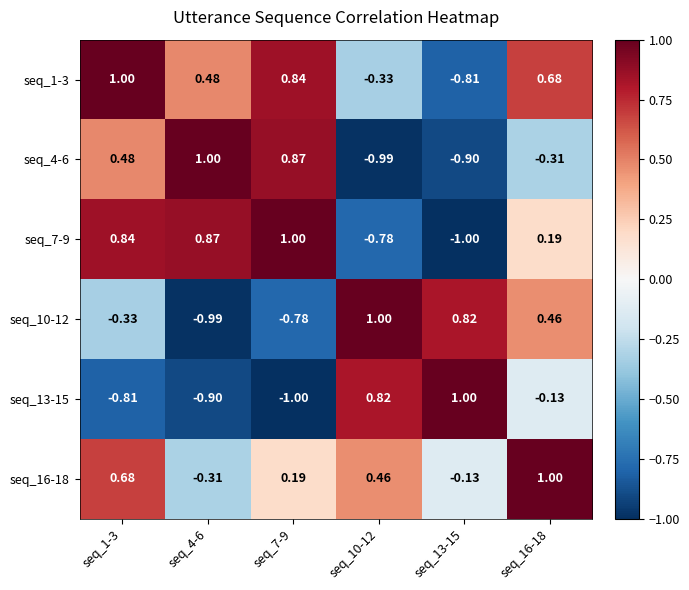

Which series has the largest total across all categories?

seq_16-18